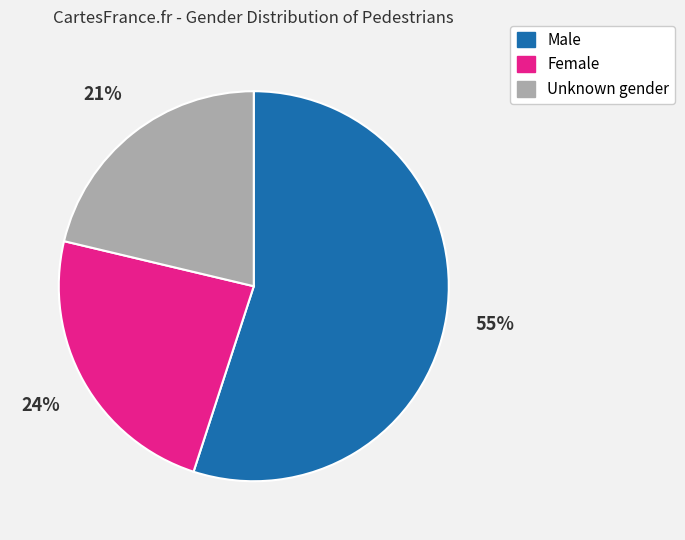

Approximately how many times larger is the value at Male compared to Female?

2.3